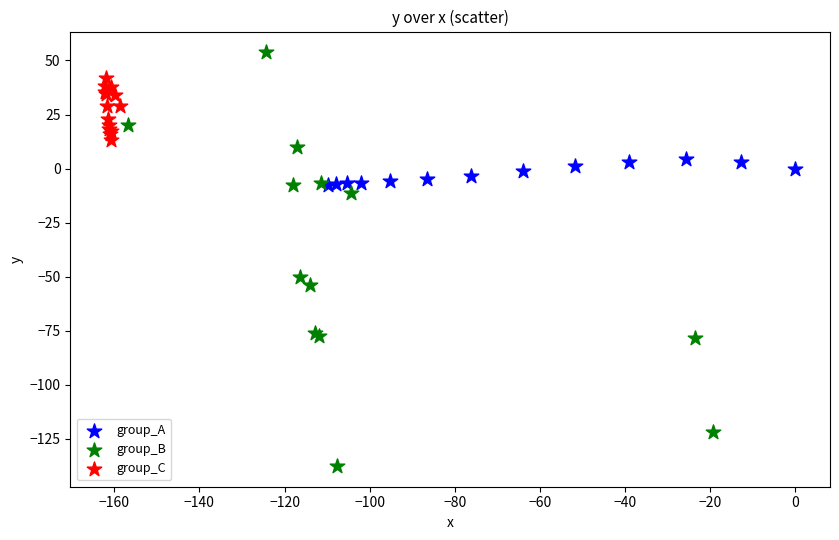

Which series contains the highest Y value?

group_B